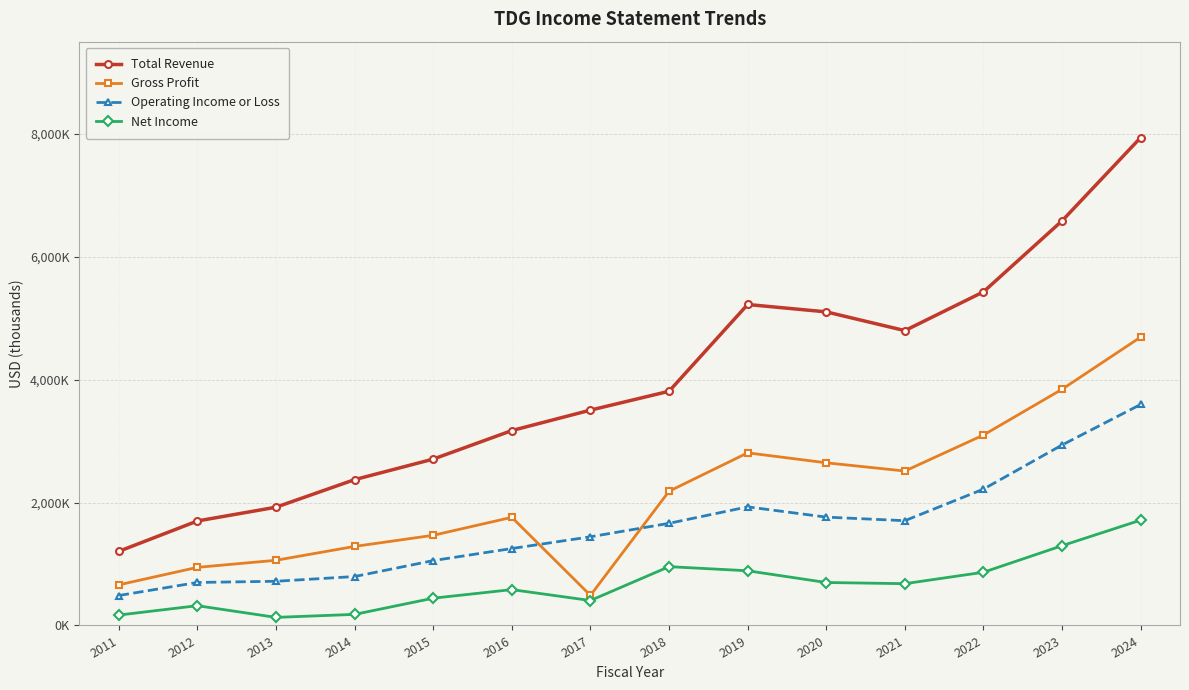

What is the difference between the highest and lowest values at 2012?

1378500